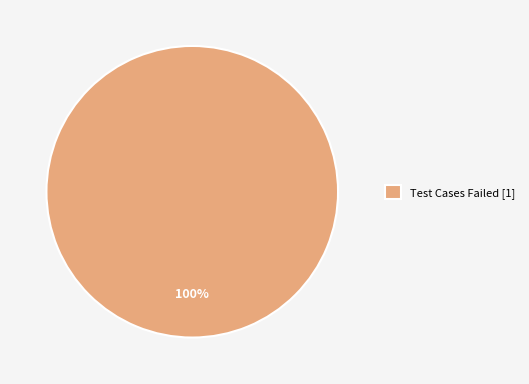

What percentage is the Test Cases Failed [1] slice, to the nearest percent?

100%